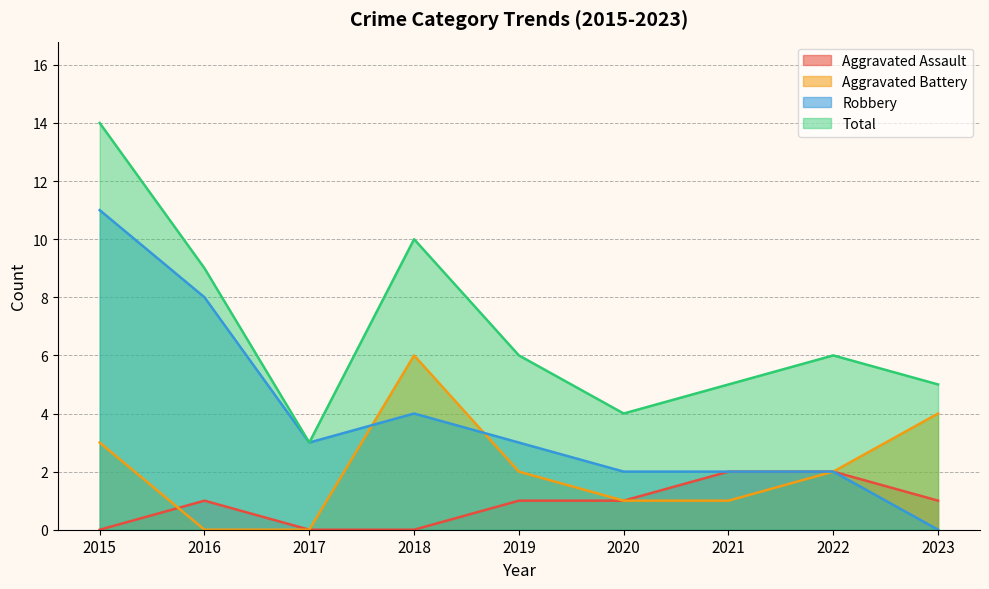

Is the value of Robbery at 2022 greater than the value of Aggravated Battery at 2019?

No